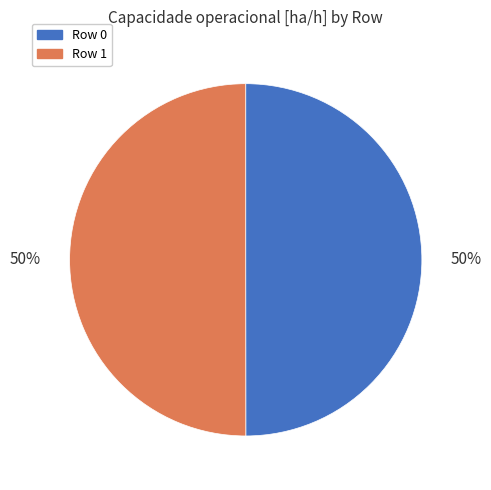

Is it true that Row 1 is 60% of the pie?

False